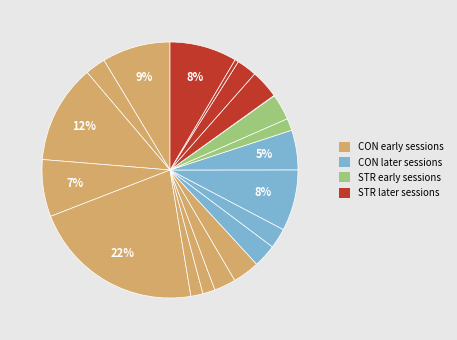

How many slices are in this pie chart?

20